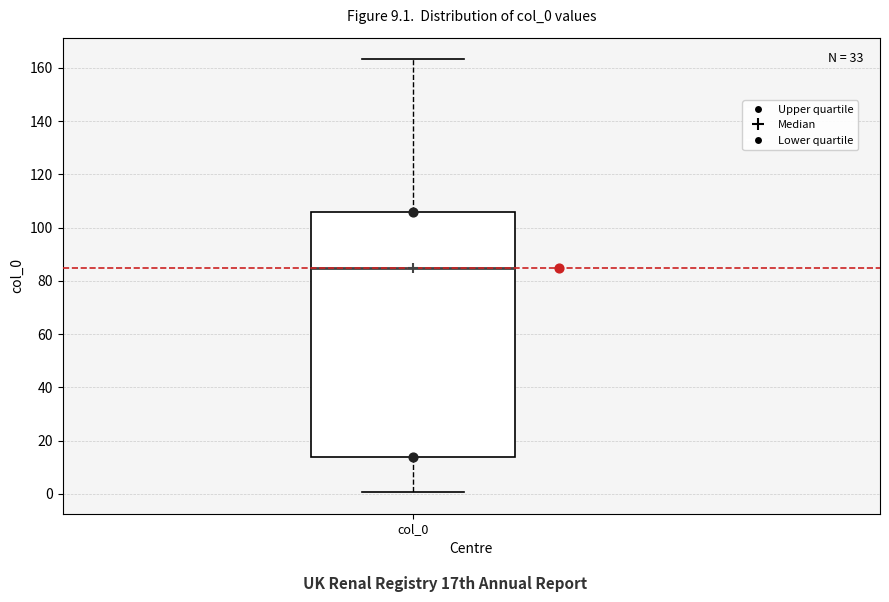

Read this box plot against the y-axis: the position of the median line, the range covered by the box, and the ends of both whiskers. The values are not printed on the chart, so give them approximately, as read against the axis.

median 86, box 14 to 106, whiskers 0 to 164